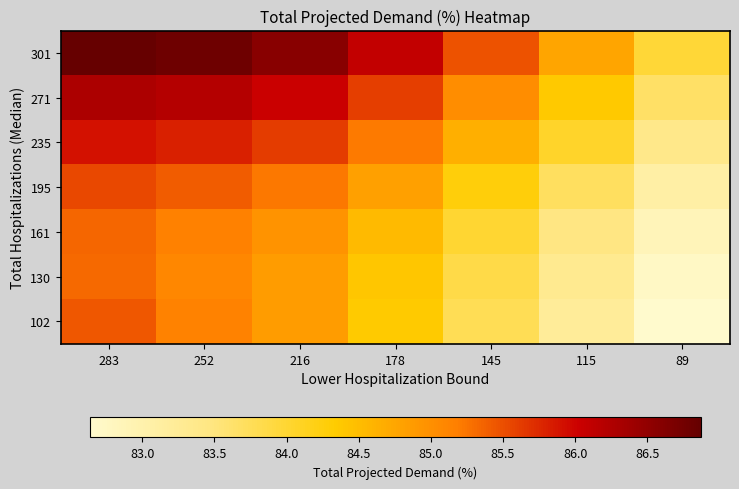

Between 89 and 216, which is larger?

216